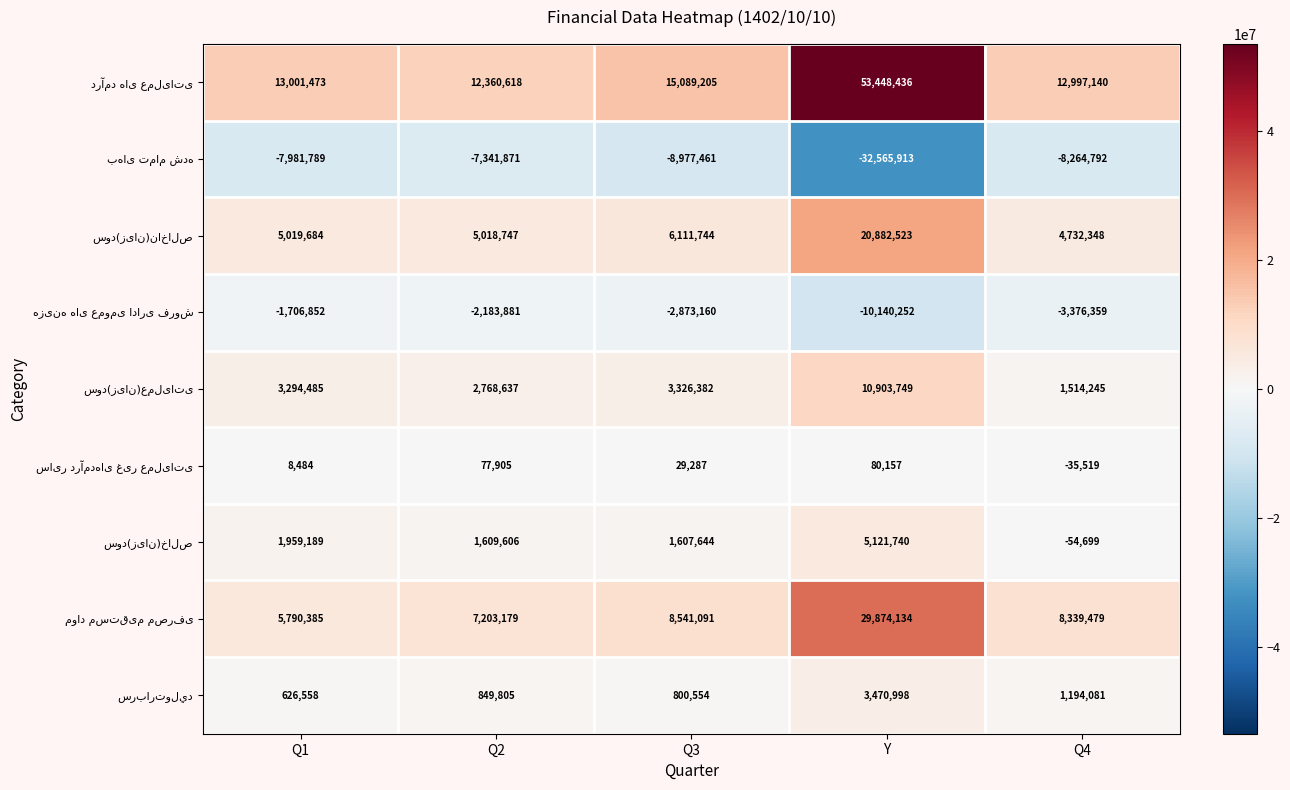

At which category is the sum across all series the highest?

Y